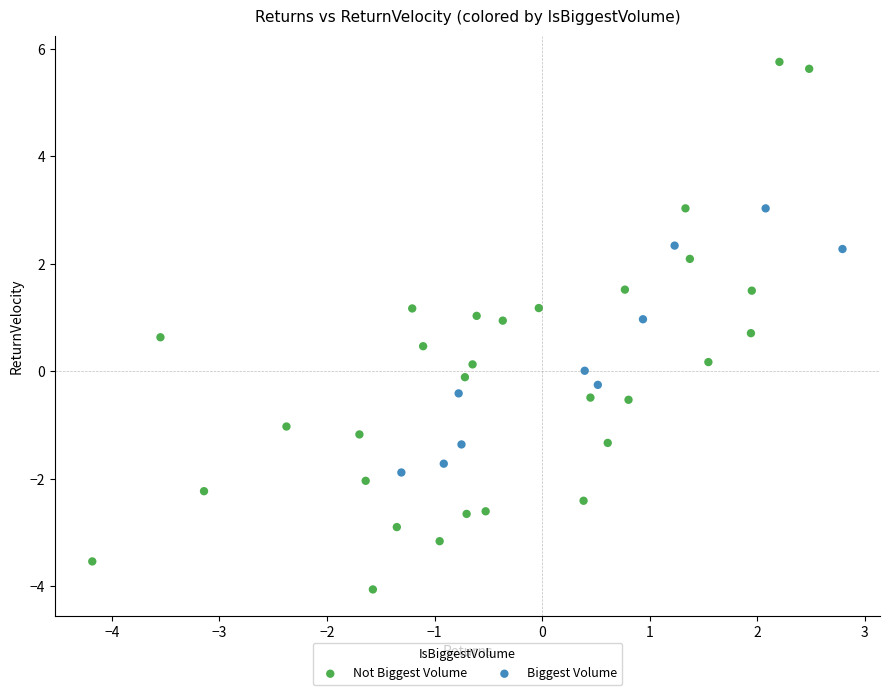

Which series reaches the maximum Y coordinate?

Not Biggest Volume